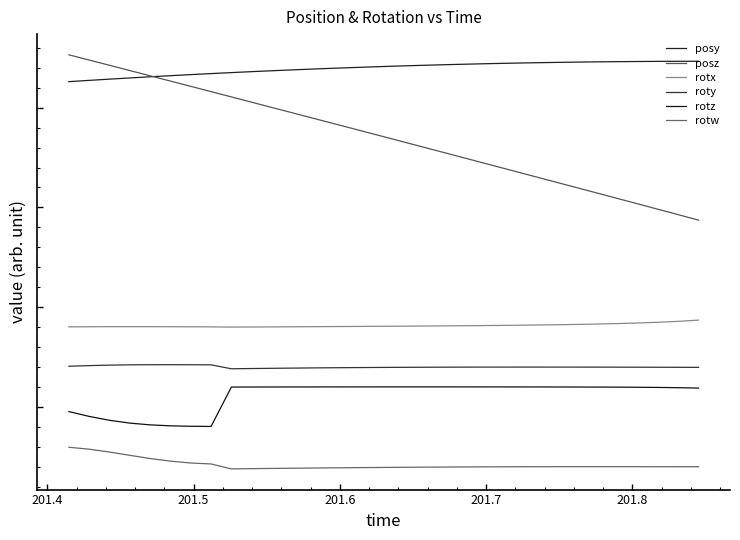

Does the chart have visible grid lines?

No